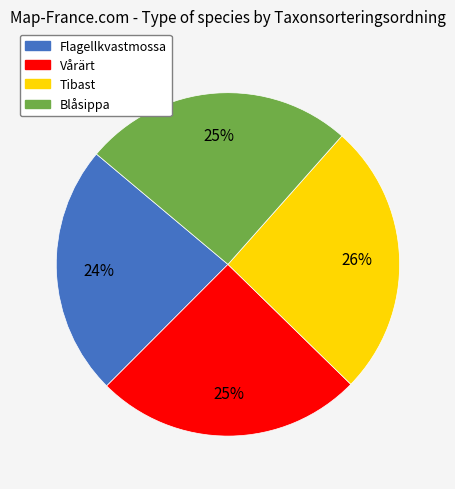

Is it true that Flagellkvastmossa is 24% of the pie?

True